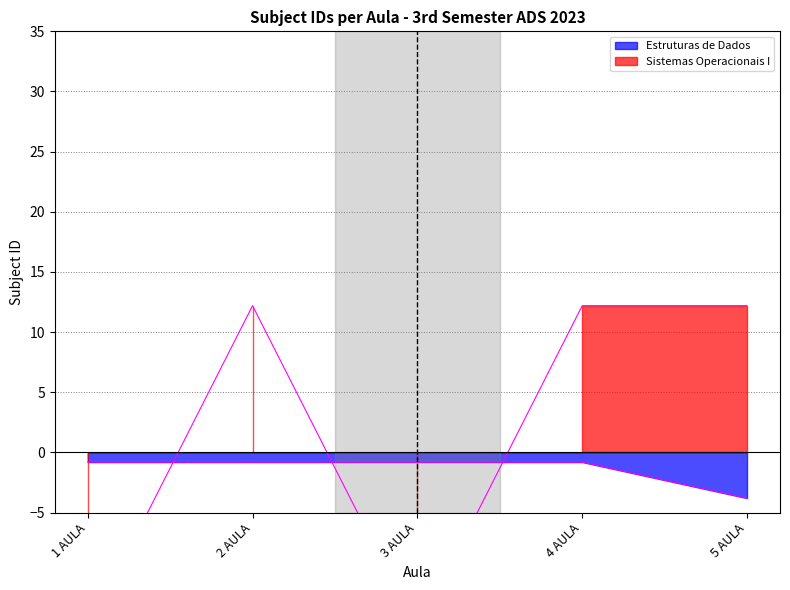

The Sistemas Operacionais I series shows 7.0 at 5 AULA. True or false?

False